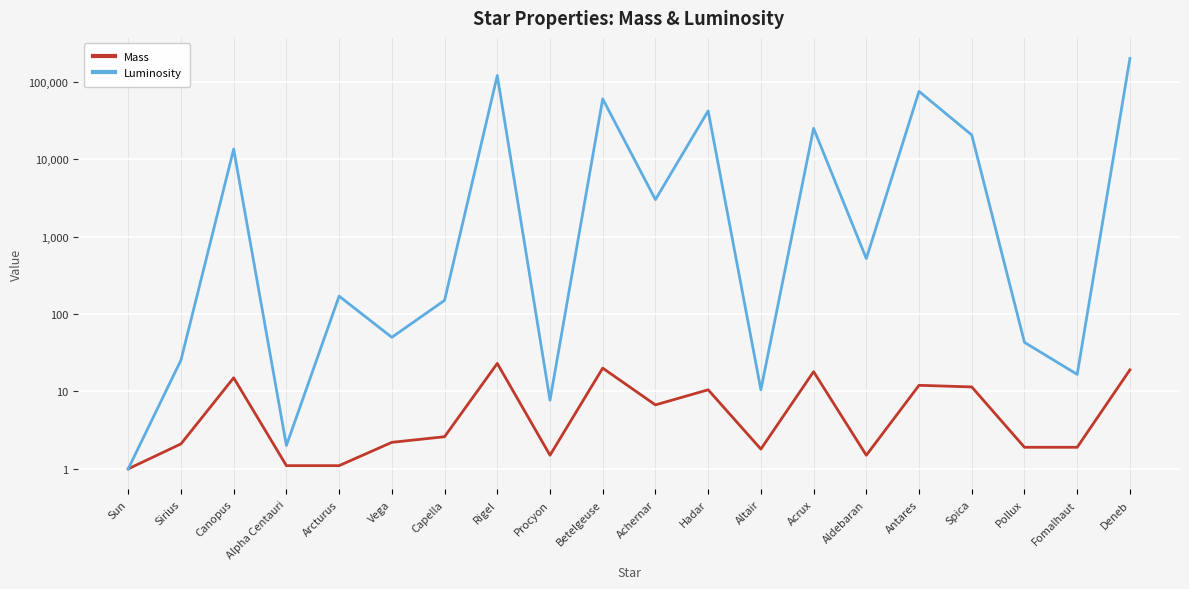

Between Alpha Centauri and Sun, which is larger?

Alpha Centauri